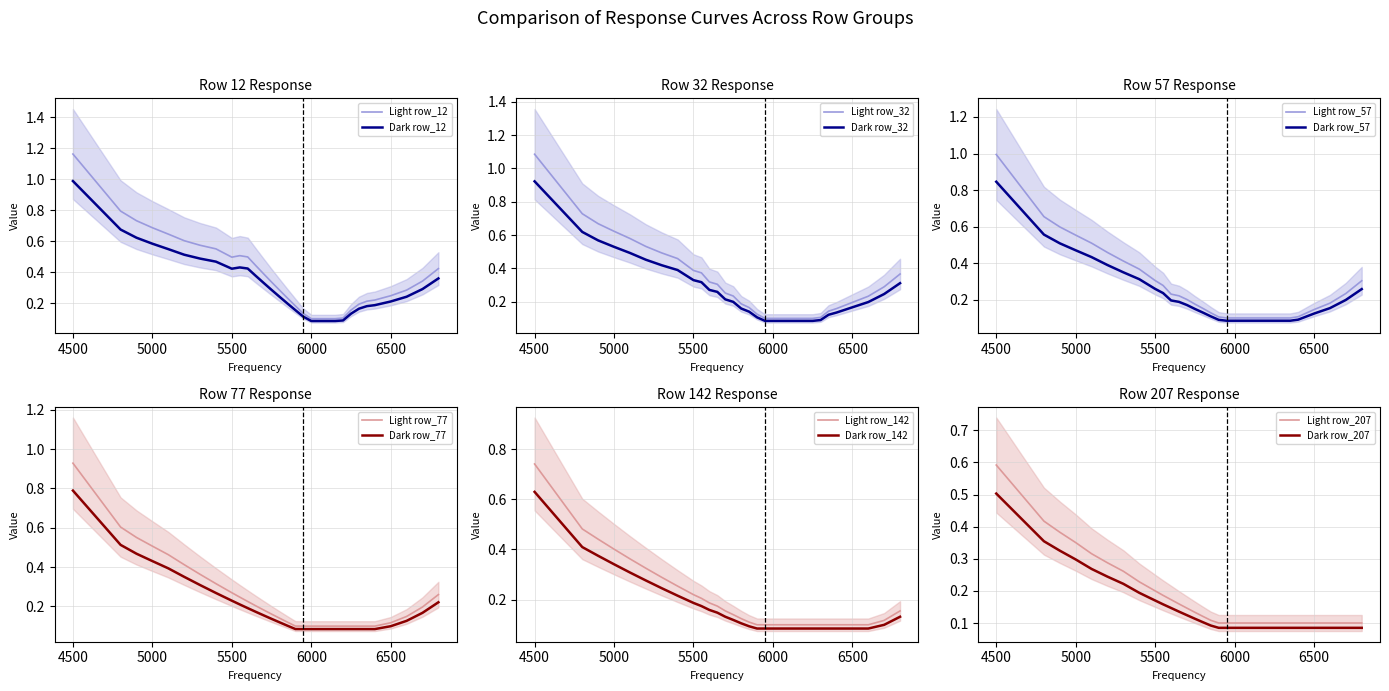

What is the sum of the row_142 values at 4900 and 5650?

0.5